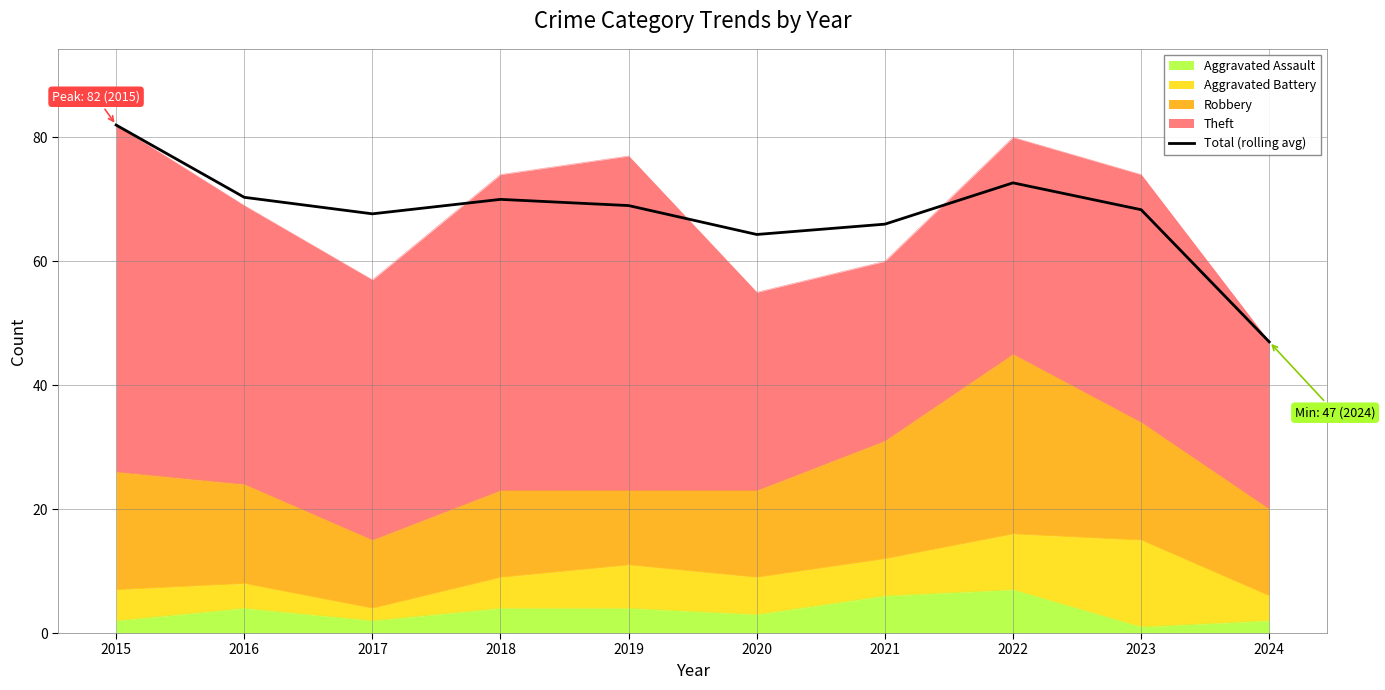

What is the difference between the maximum and minimum values?

35.0